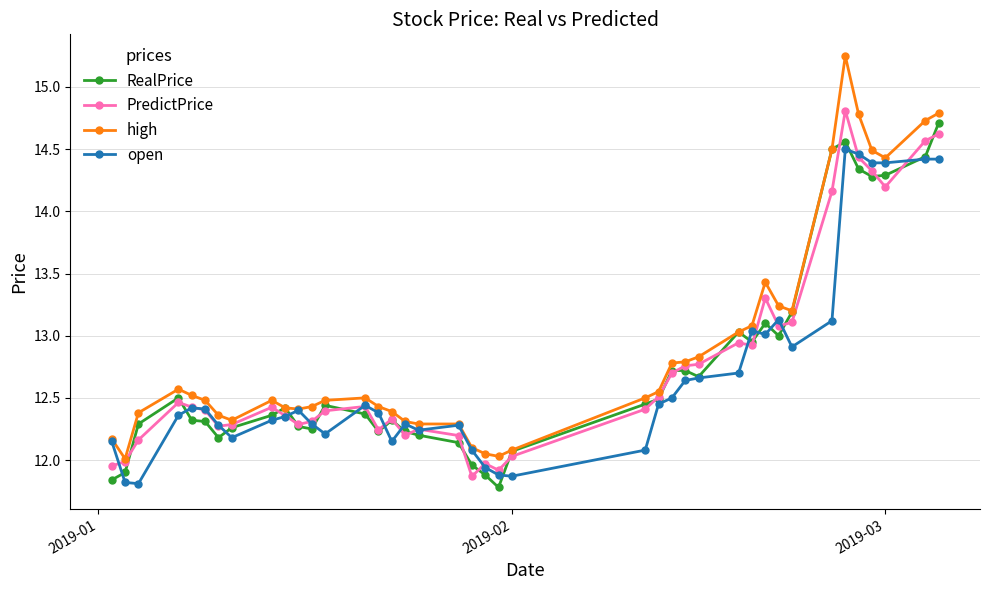

What is the maximum value for PredictPrice?

14.8